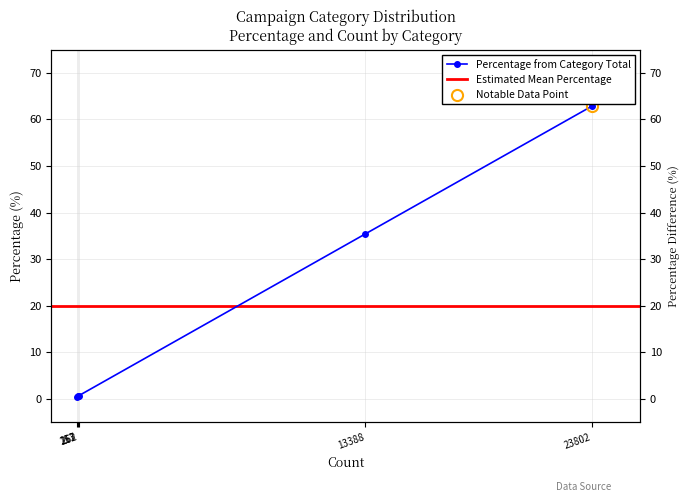

What is the minimum value shown in the chart?

0.4